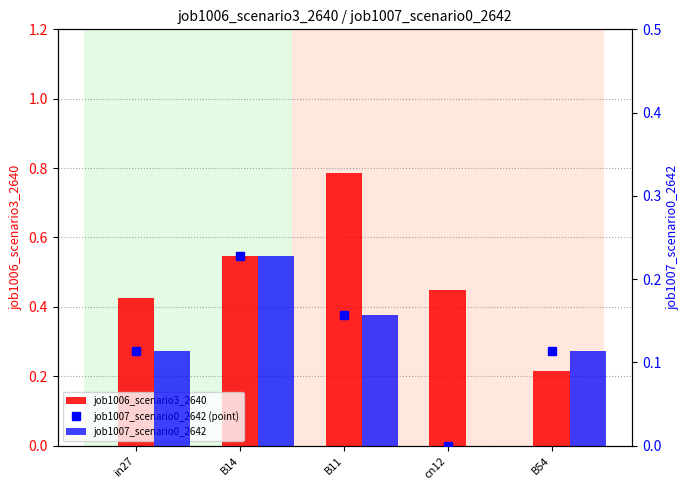

Which series has the largest range (max minus min)?

job1006_scenario3_2640